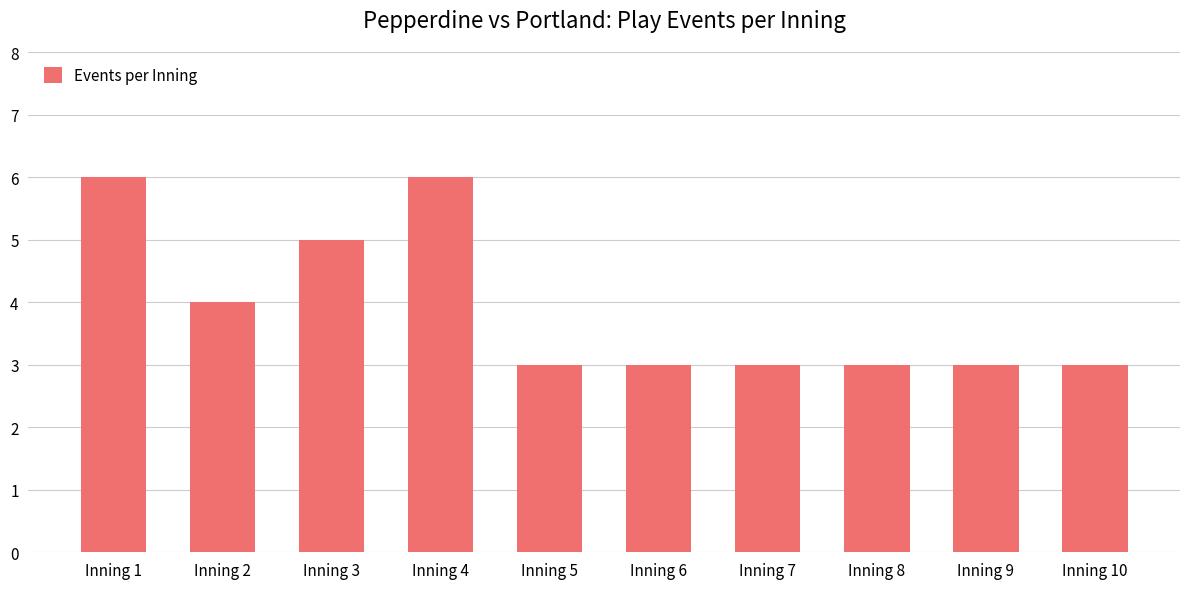

What is the change in value from Inning 3 to Inning 10?

-2